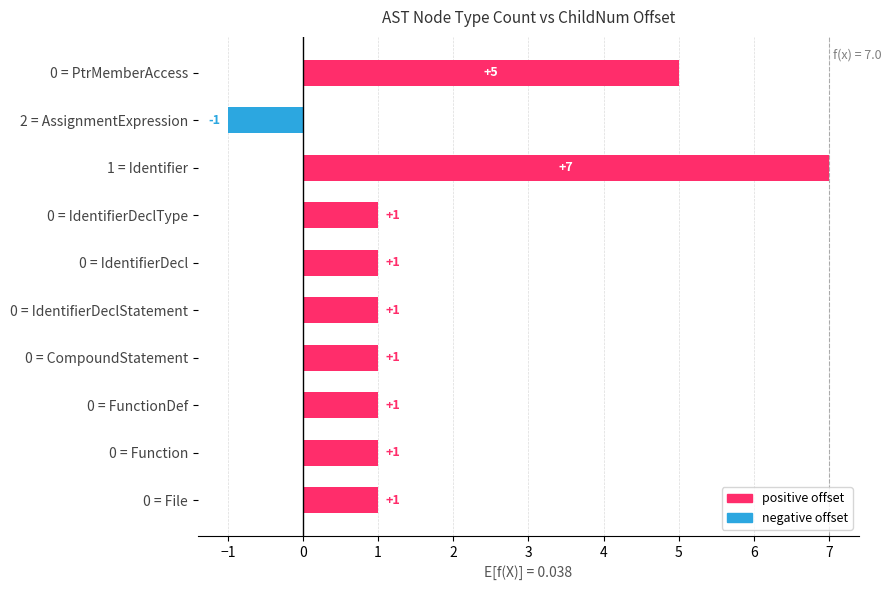

How many categories are shown in the chart?

10